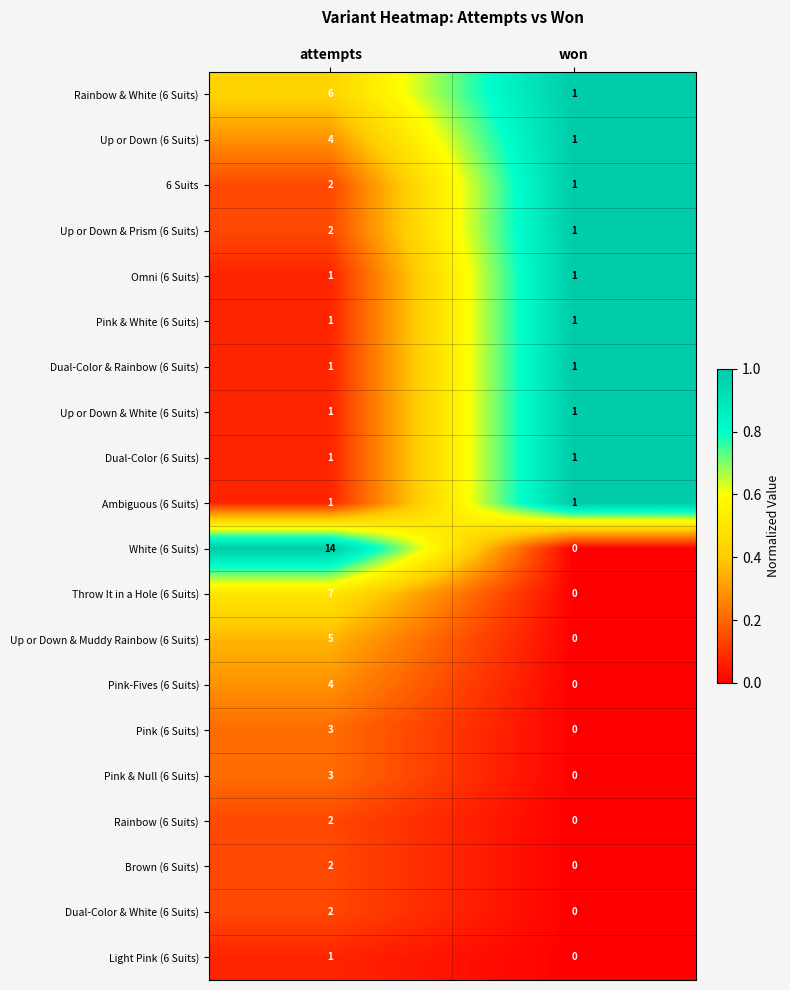

How many distinct data groups are displayed?

20